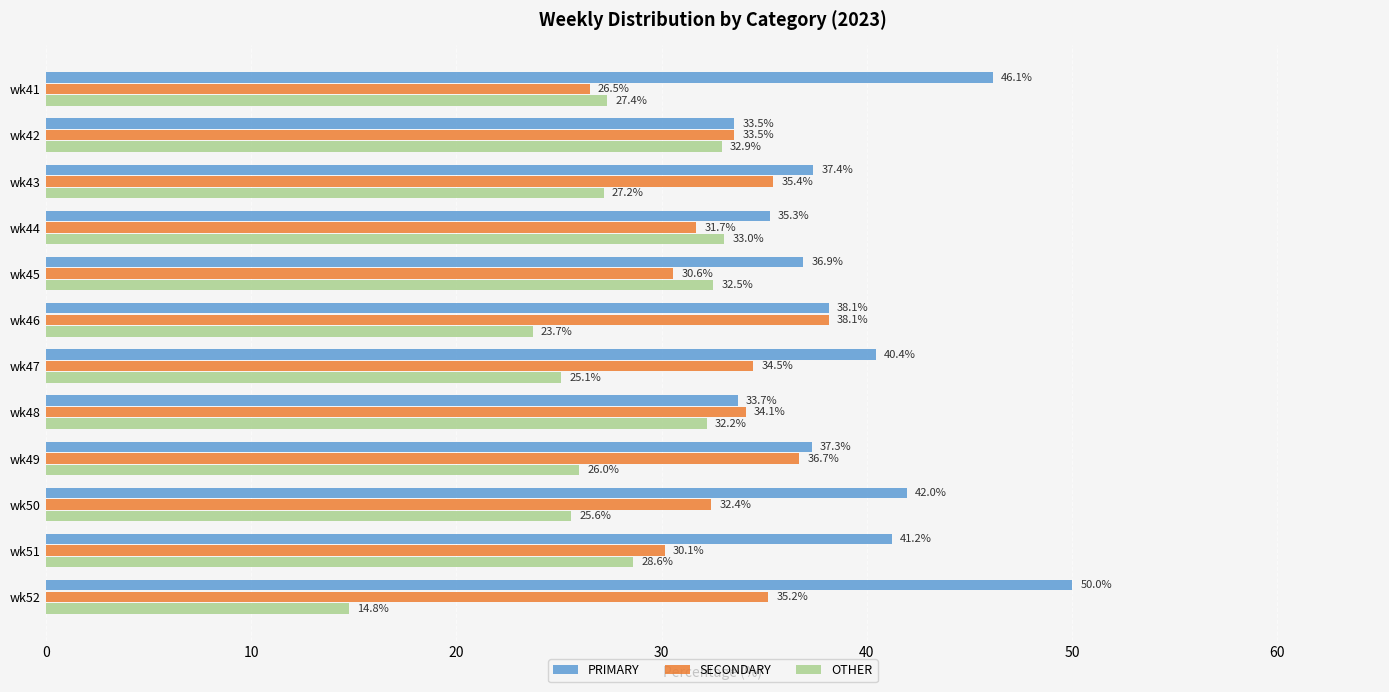

Rank the categories by OTHER value from highest to lowest.

wk44, wk42, wk45, wk48, wk51, wk41, wk43, wk49, wk50, wk47, wk46, wk52